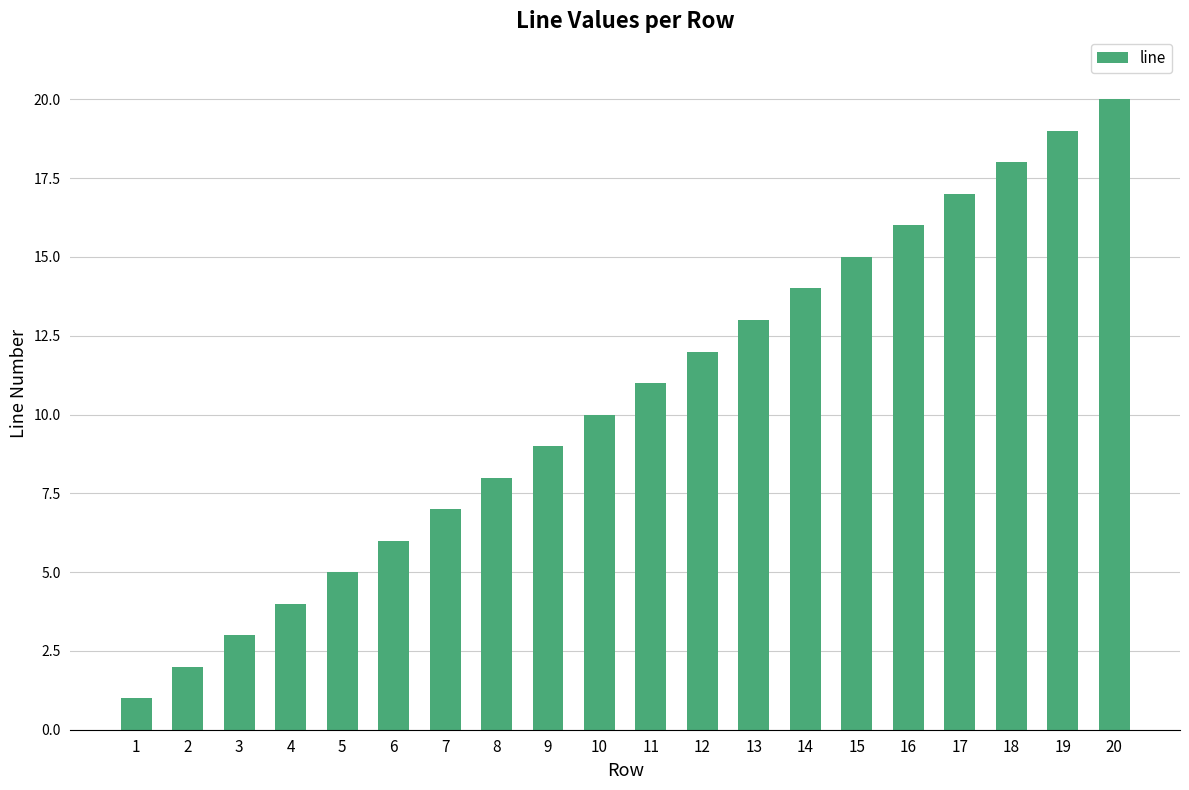

What is the sum of all values?

210